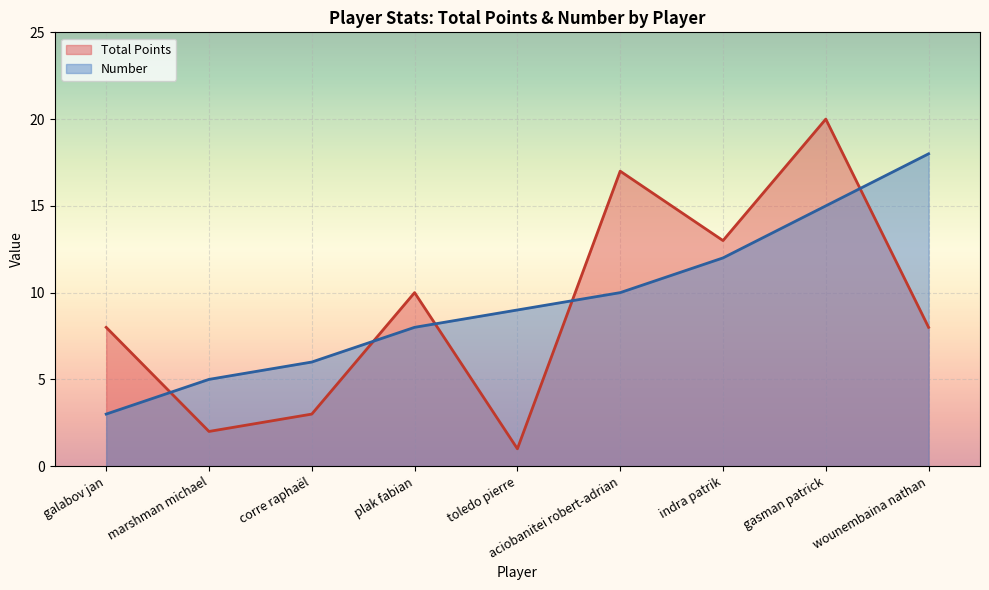

At which category is the sum across all series the highest?

gasman patrick